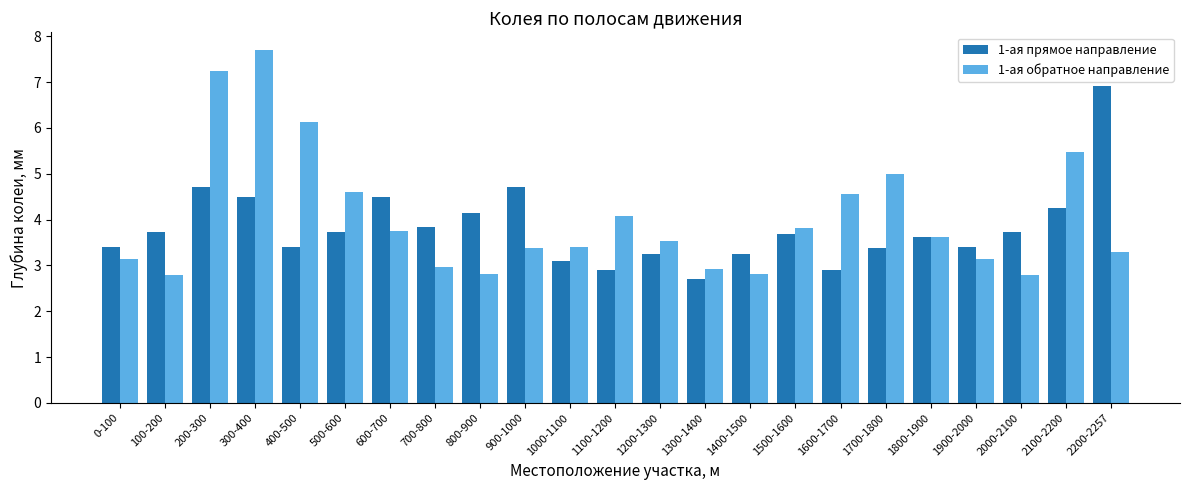

What is the spread (max minus min) of values at 2100-2200?

1.2